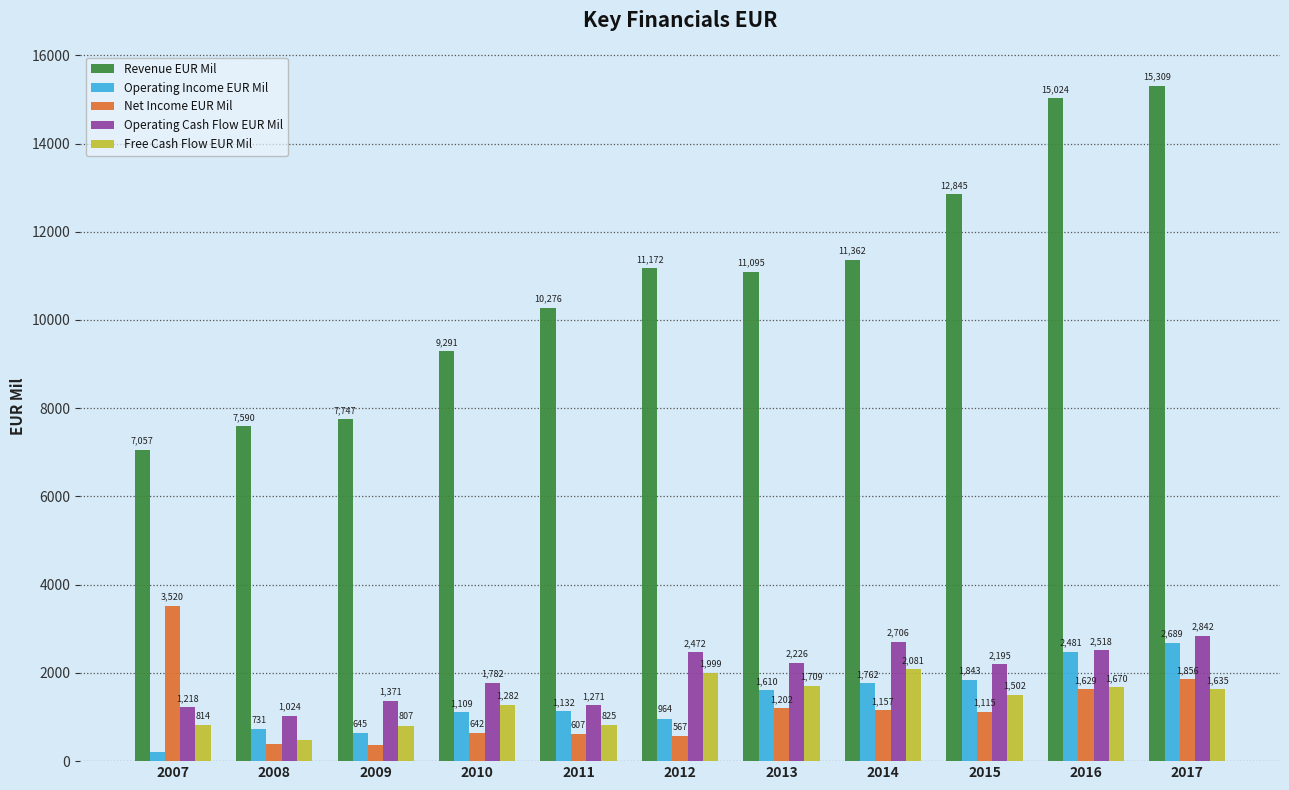

True or false: Operating Cash Flow EUR Mil has a value of 4224 at 2012.

False